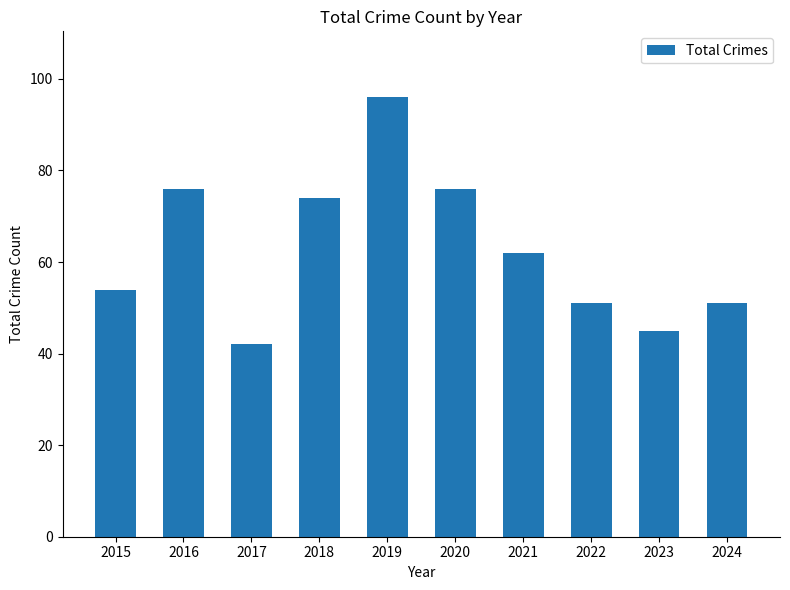

Does the chart contain stacked bars?

No